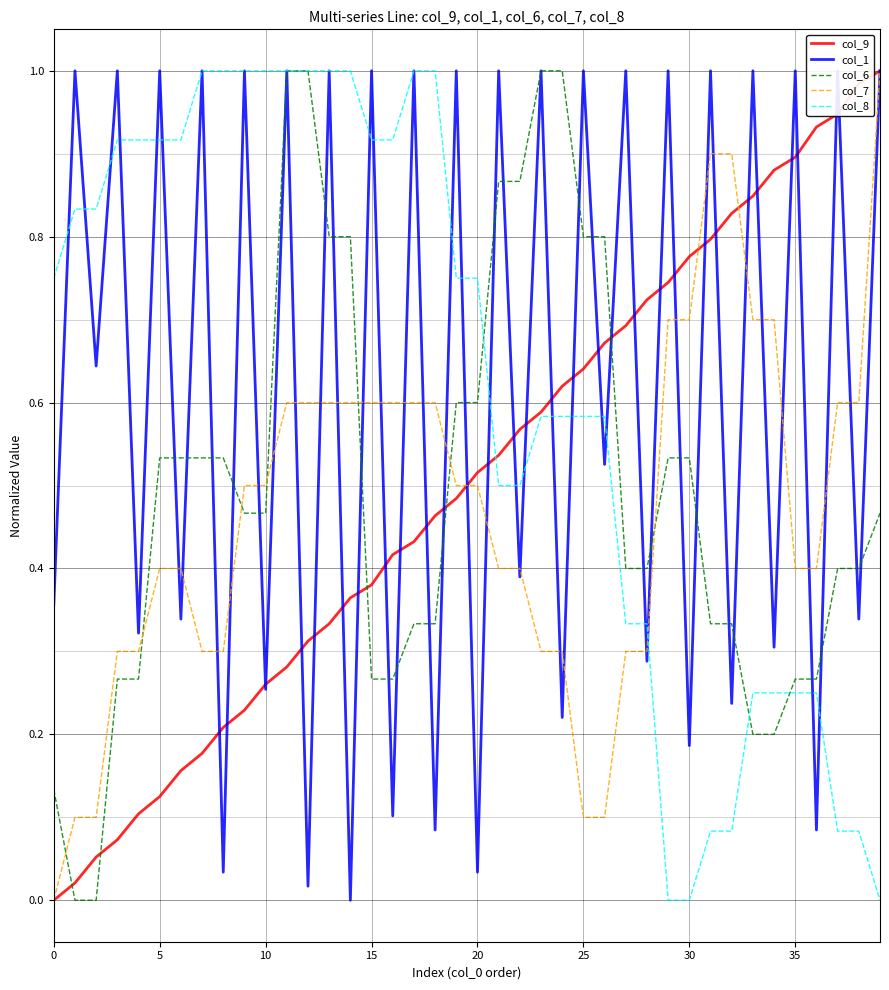

How many lines are shown in the chart?

5